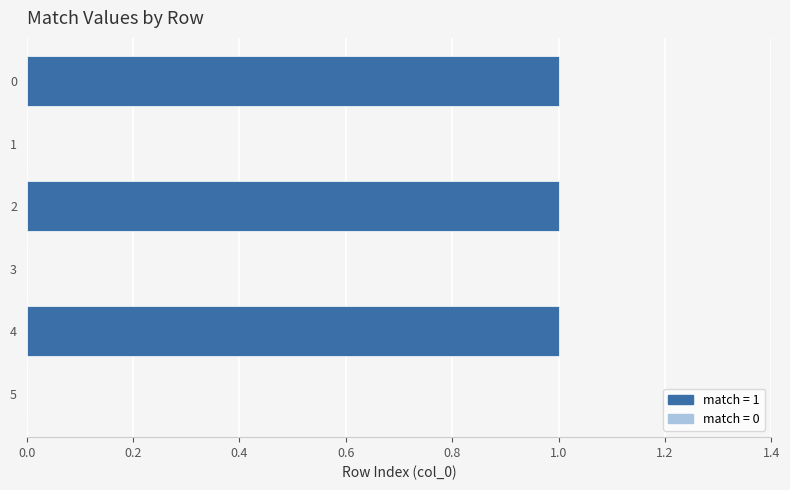

Count the number of categories in the chart.

6